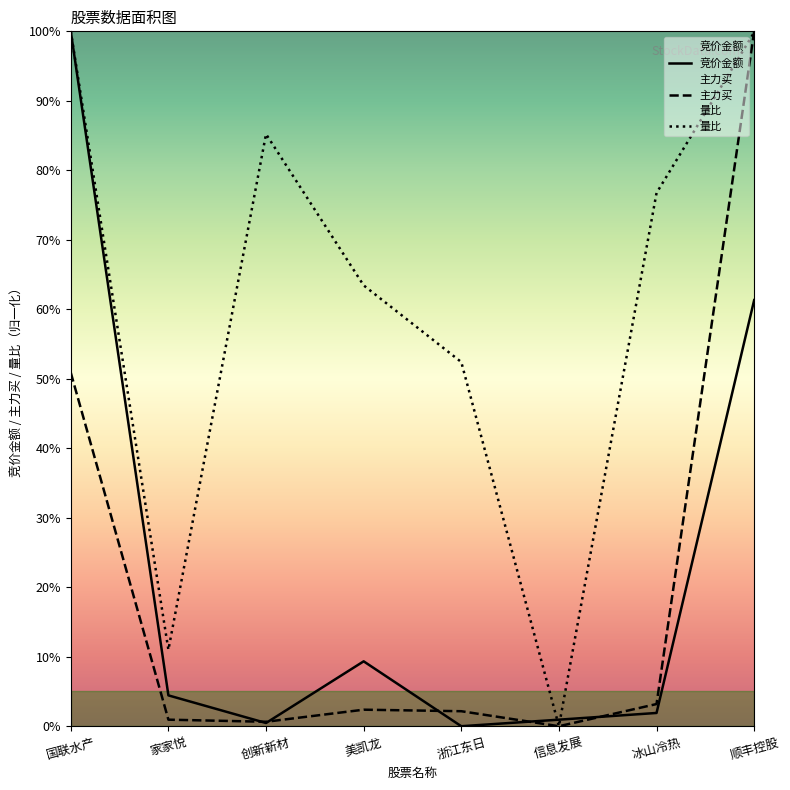

Reading left to right, what are all the values shown in this chart?

竞价金额: 100.0	4.4	0.5	9.3	0.0	0.9	1.9	61.3
主力买: 50.9	0.9	0.6	2.4	2.2	0.0	3.2	100.0
量比: 100.0	11.0	85.2	63.4	52.4	0.0	76.7	99.8